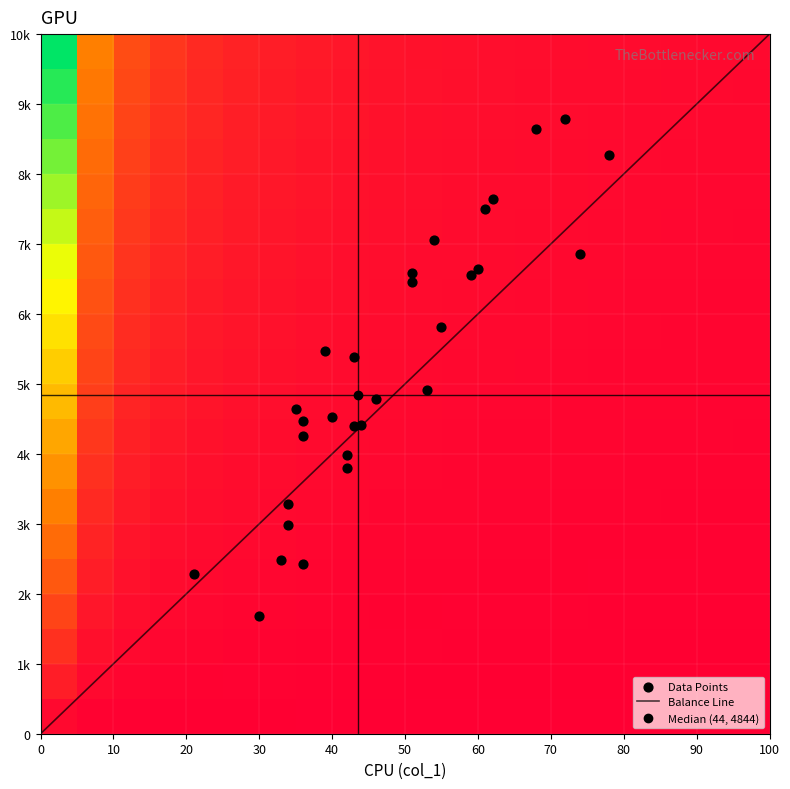

The value at 11 is 2891. True or false?

False